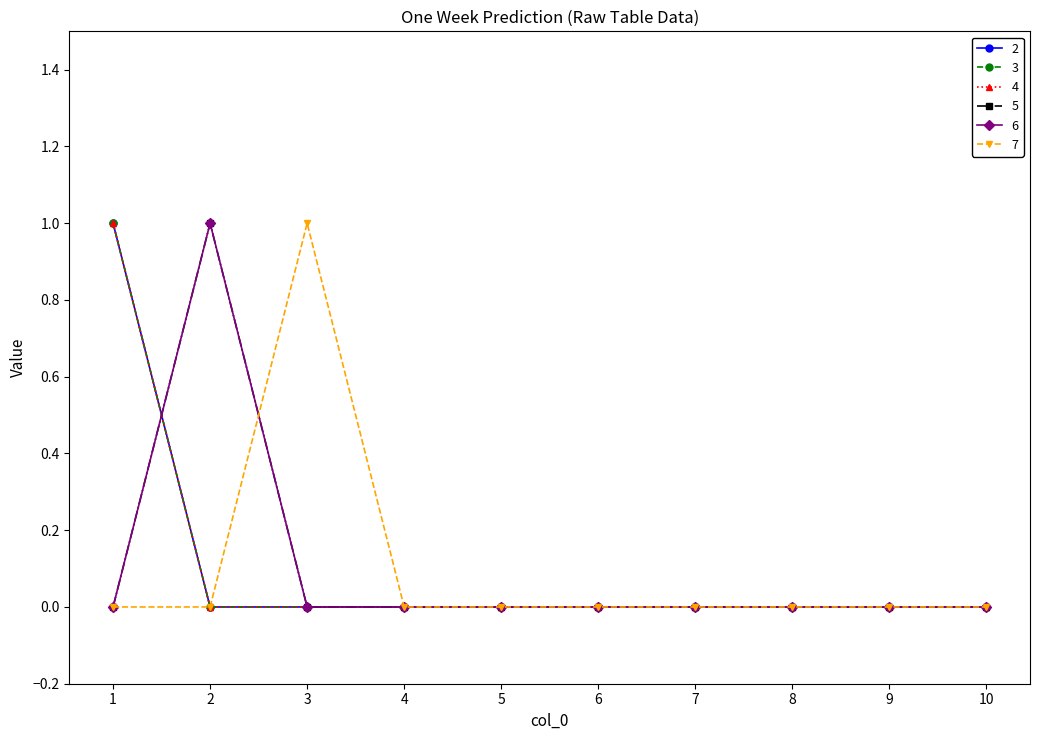

Does the chart display data point markers on the line(s)?

Yes